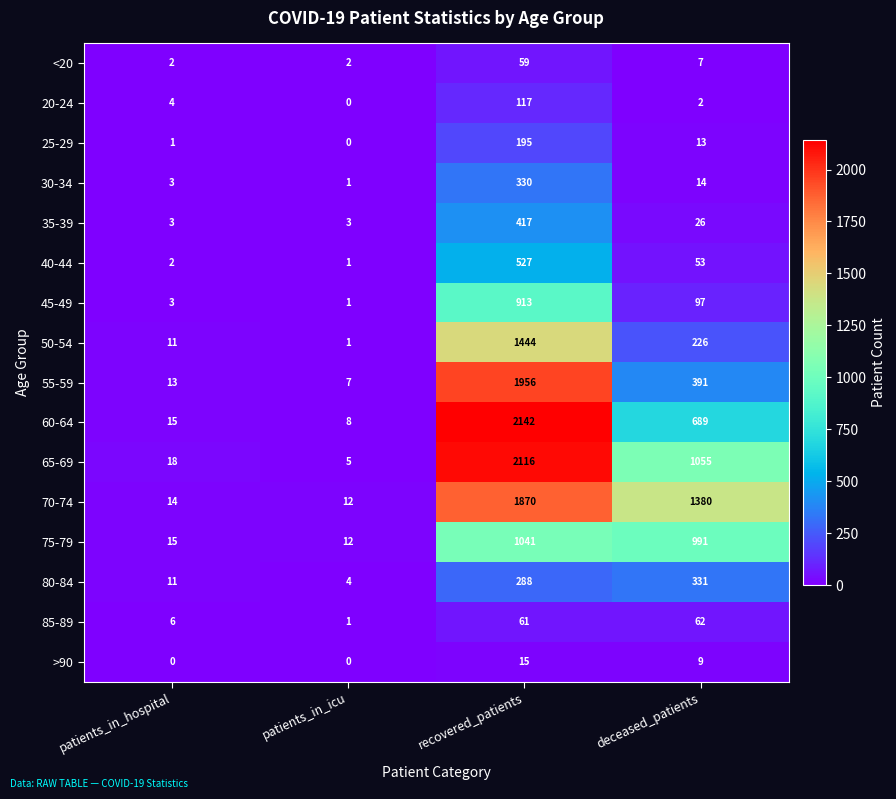

Is it true that 80-84 equals 1 at patients_in_icu?

False